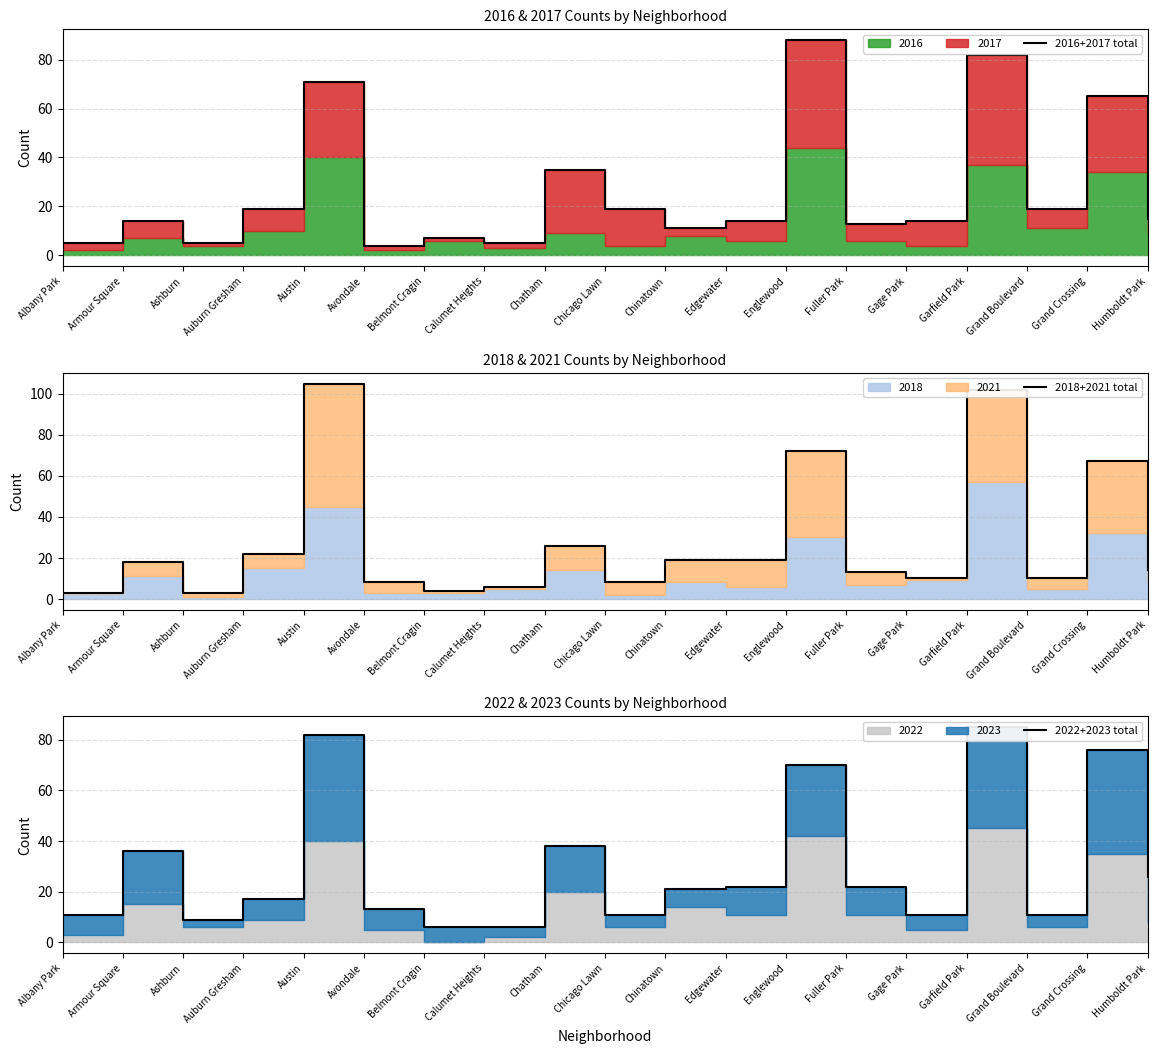

At which category is the sum across all series the highest?

Garfield Park